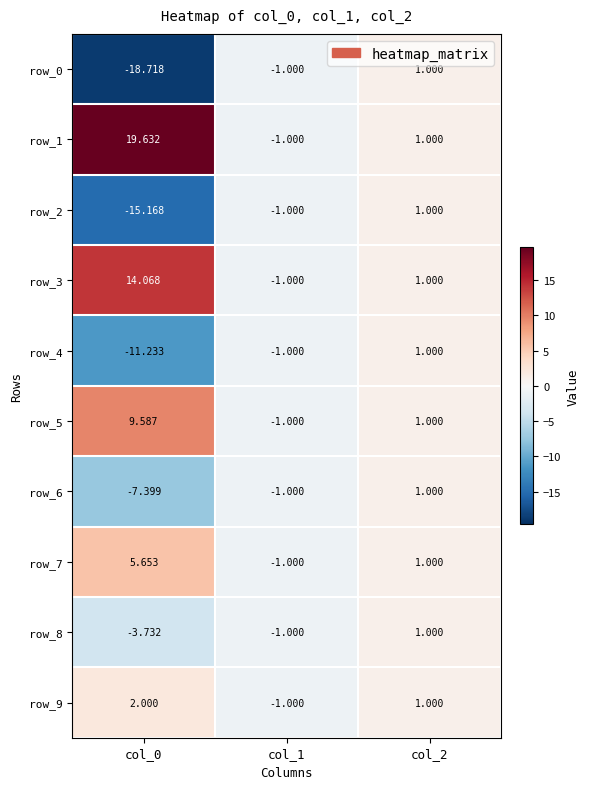

What is the sum of the row_2 values at col_2 and col_0?

-14.2